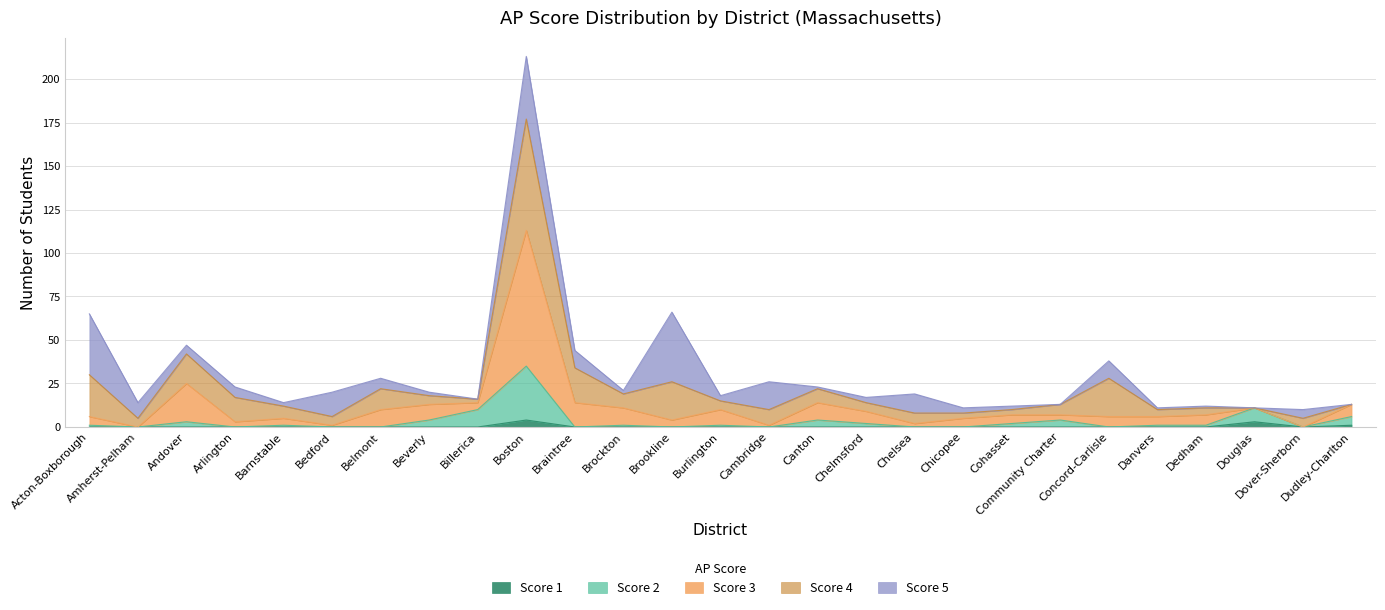

At which category is the sum across all series the highest?

Boston